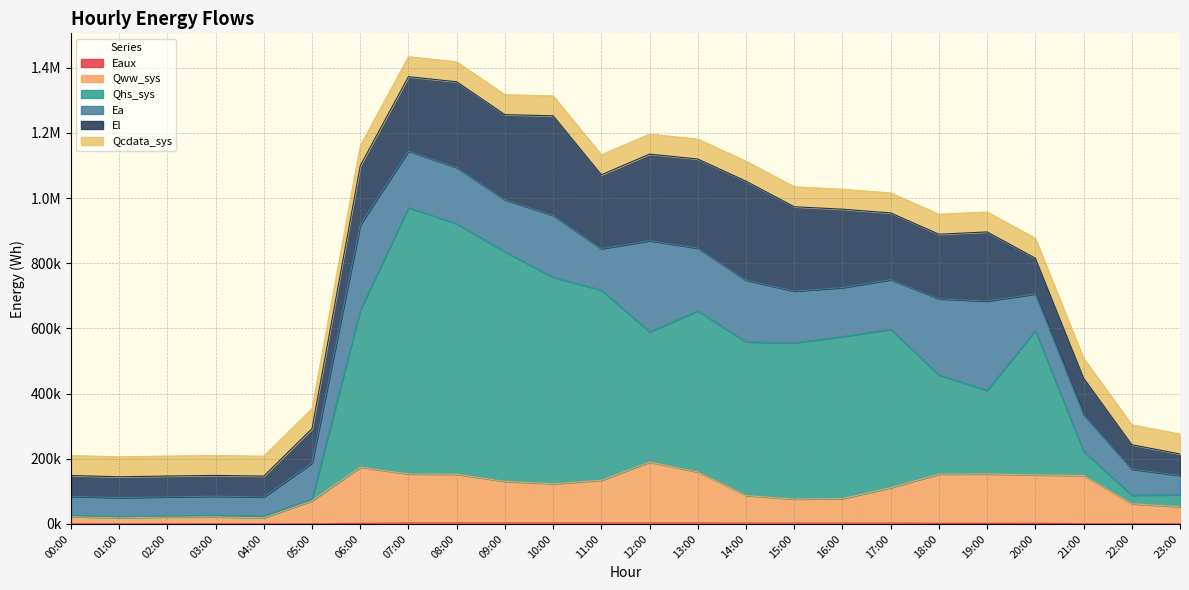

In Qww_sys, how many points are higher than both neighbors (excluding endpoints)?

4